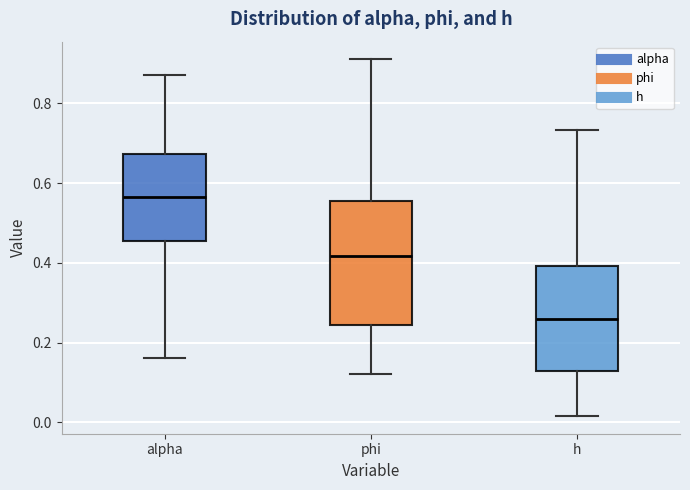

Which box's median line is the lowest?

h